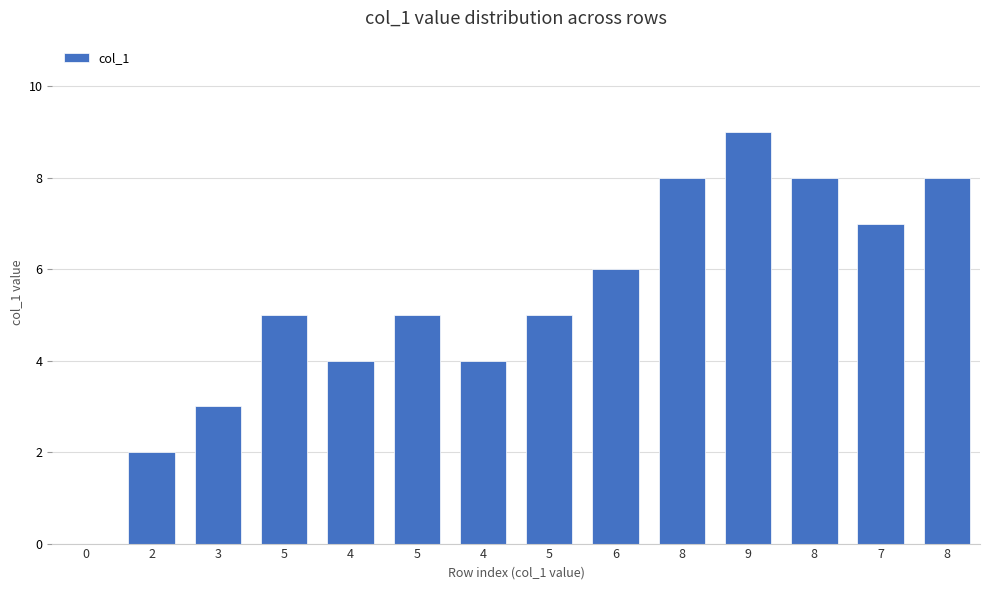

True or false: the data shows 8 at 8.

True